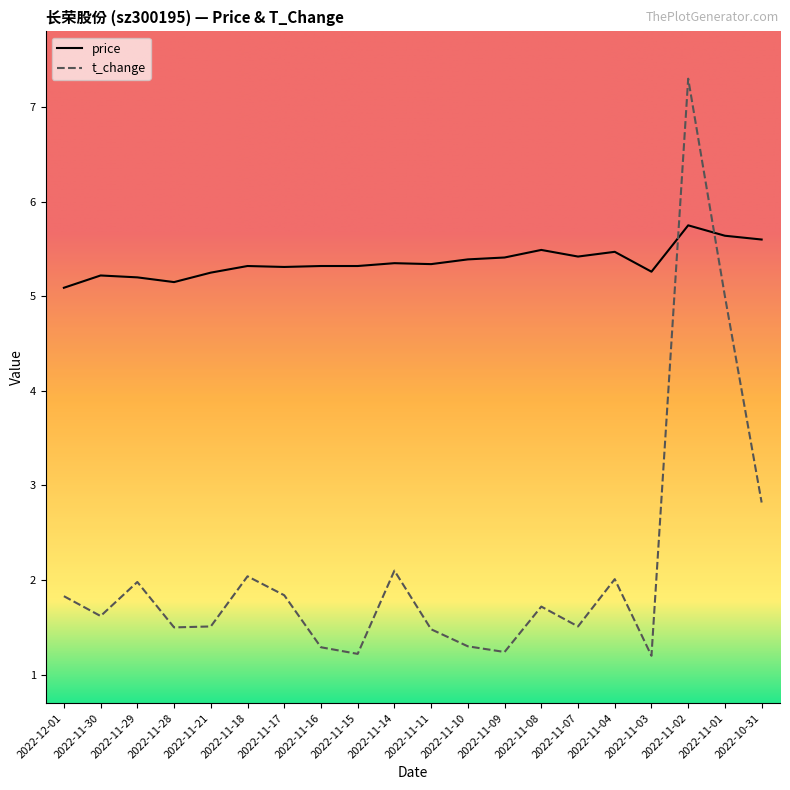

Does the chart display data point markers on the line(s)?

No